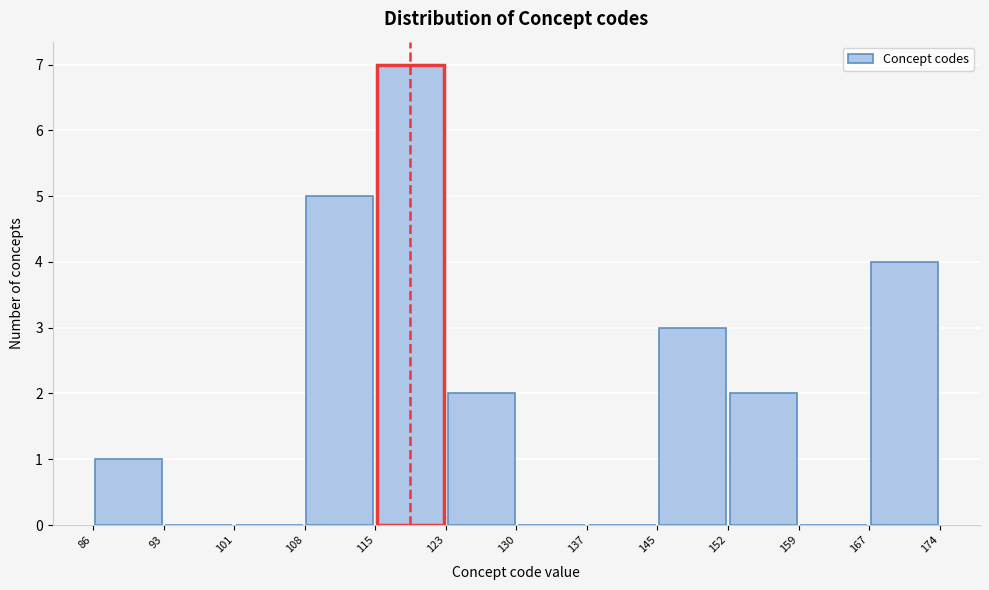

Over which range of the x-axis is the bar tallest?

115 to 123